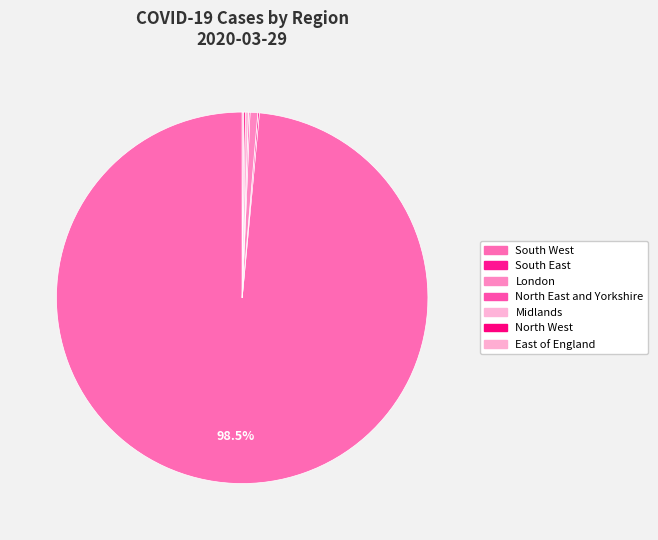

Is it true that North West is 0% of the pie?

True